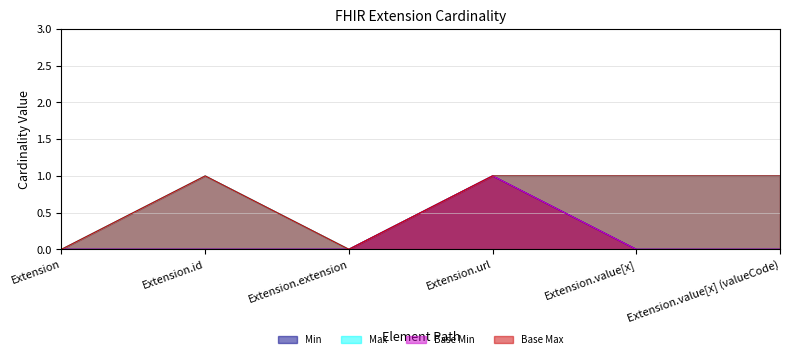

Between Extension.id and Extension.value[x], which is larger?

Extension.id